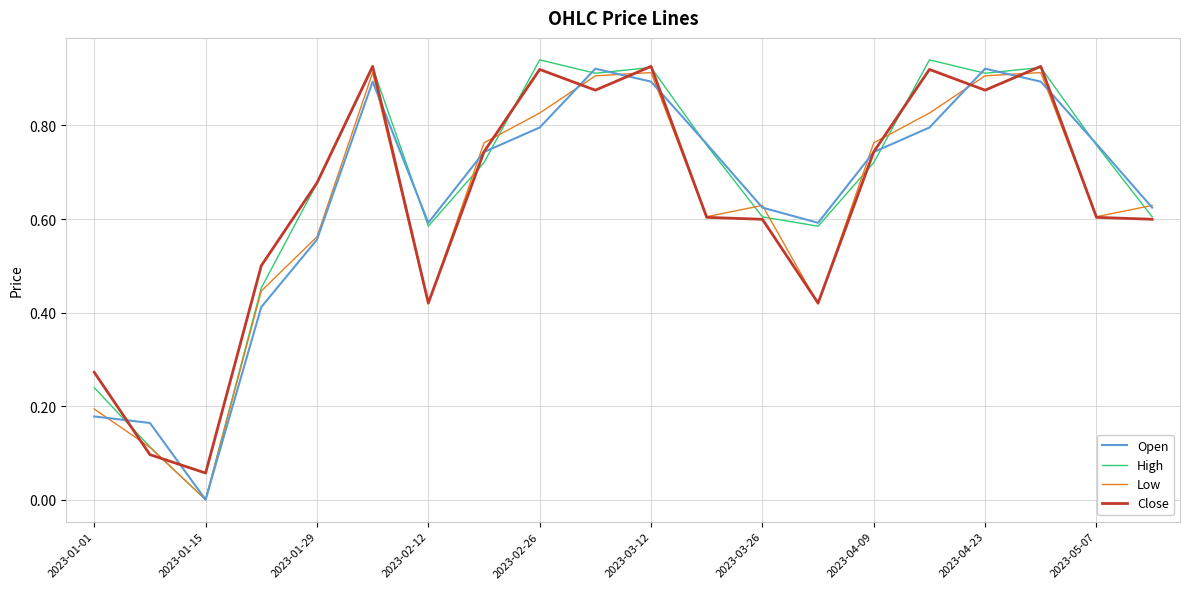

Which series has the largest range (max minus min)?

High